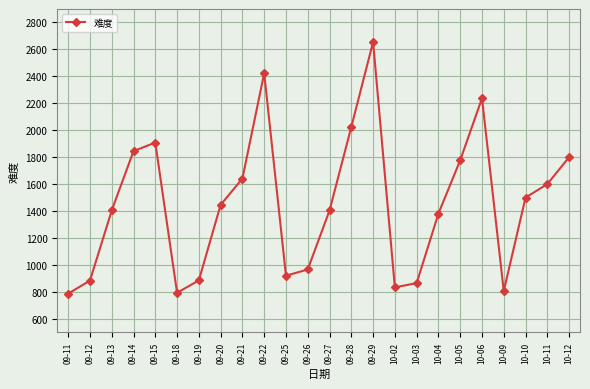

Where is the first local maximum?

09-15